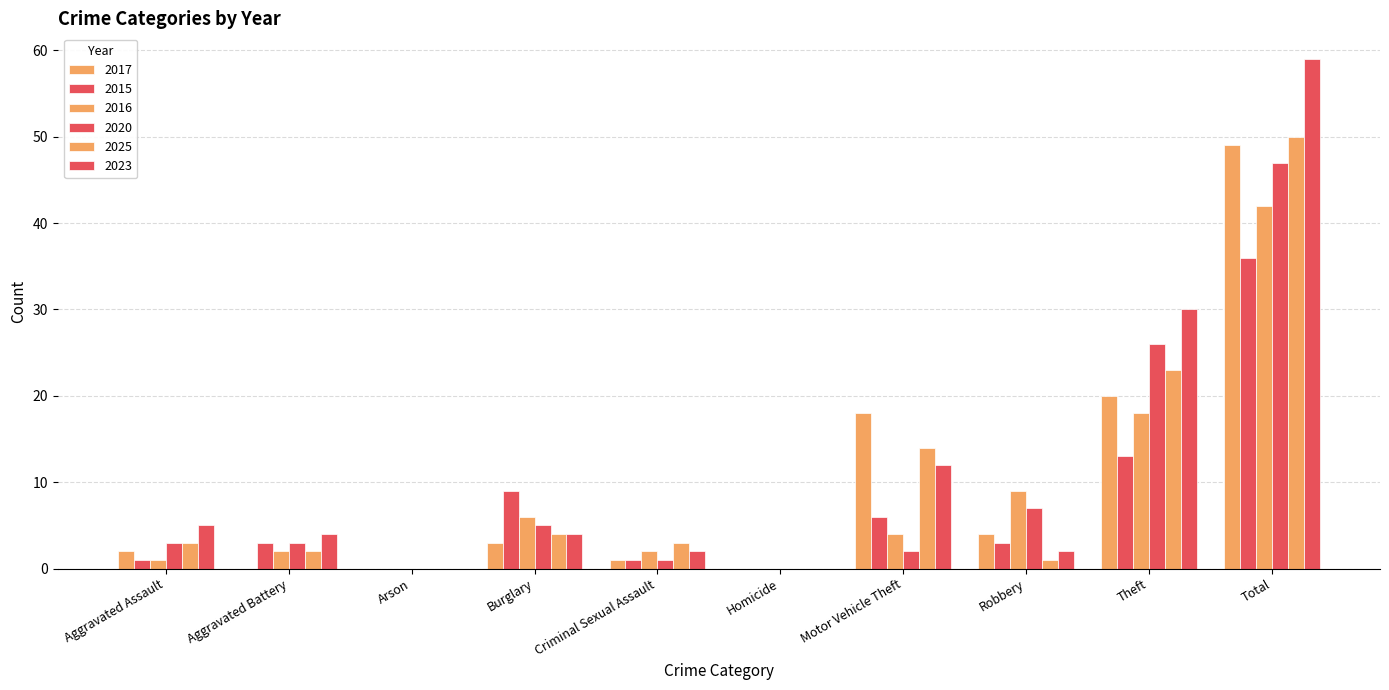

Which has a higher value, Aggravated Battery or Motor Vehicle Theft?

Motor Vehicle Theft